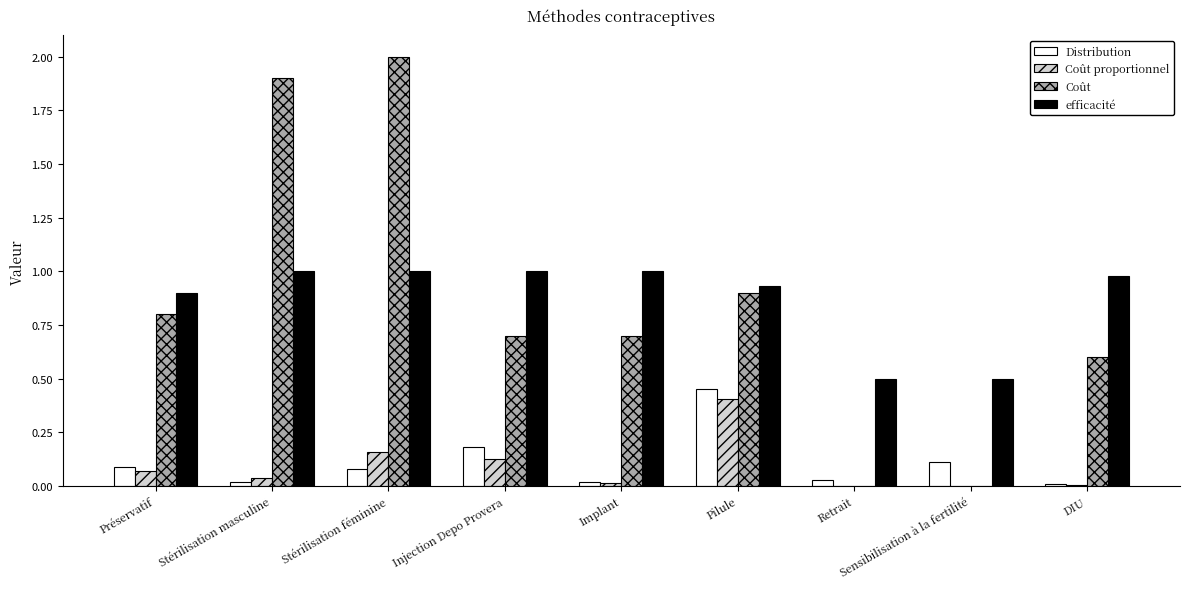

Which series has the widest spread of values?

Coût